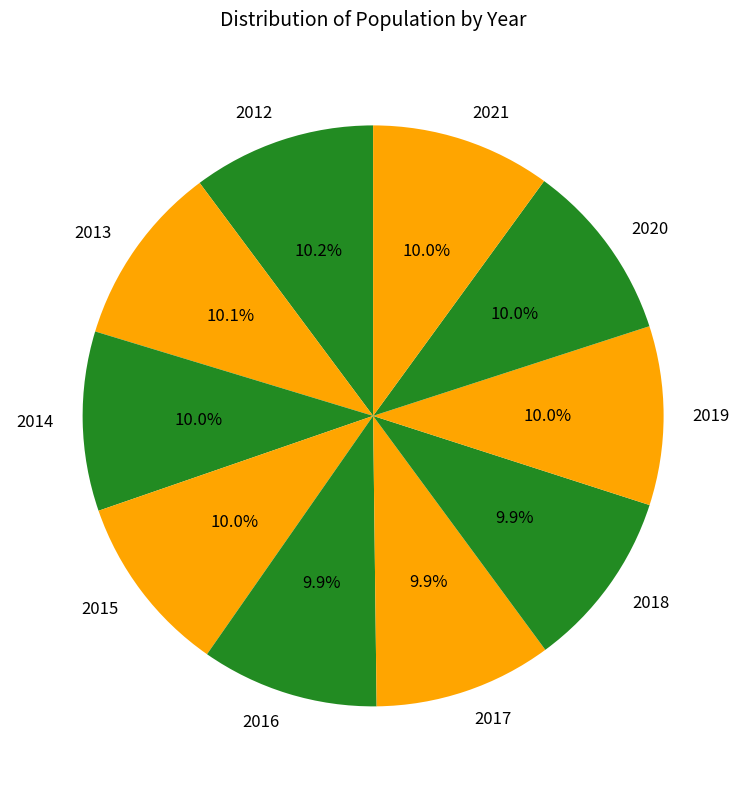

What percentage do 2016 and 2013 together represent?

20.0%